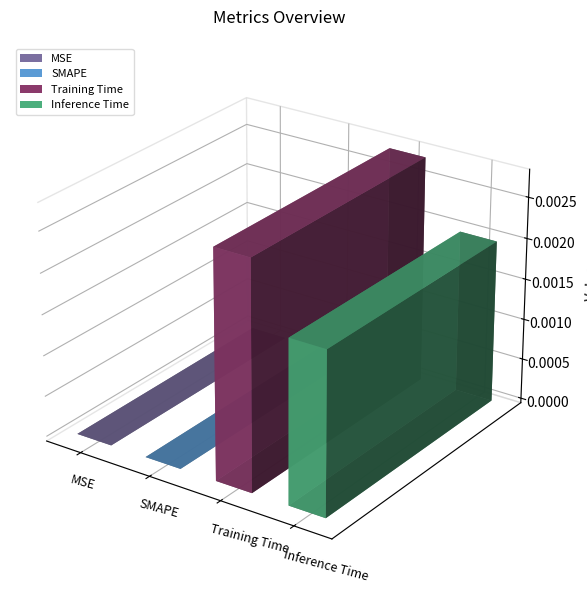

Rank the categories by value from highest to lowest.

Training Time, Inference Time, MSE, SMAPE